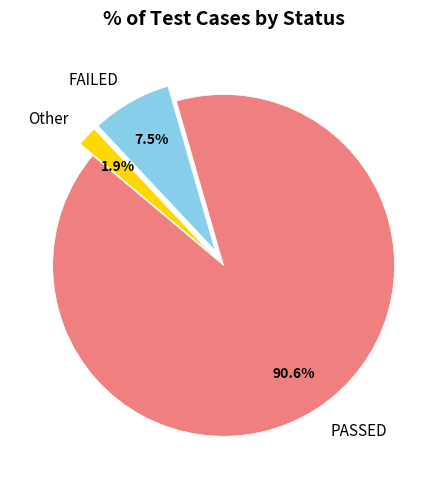

What percentage is the PASSED slice, to the nearest percent?

91%